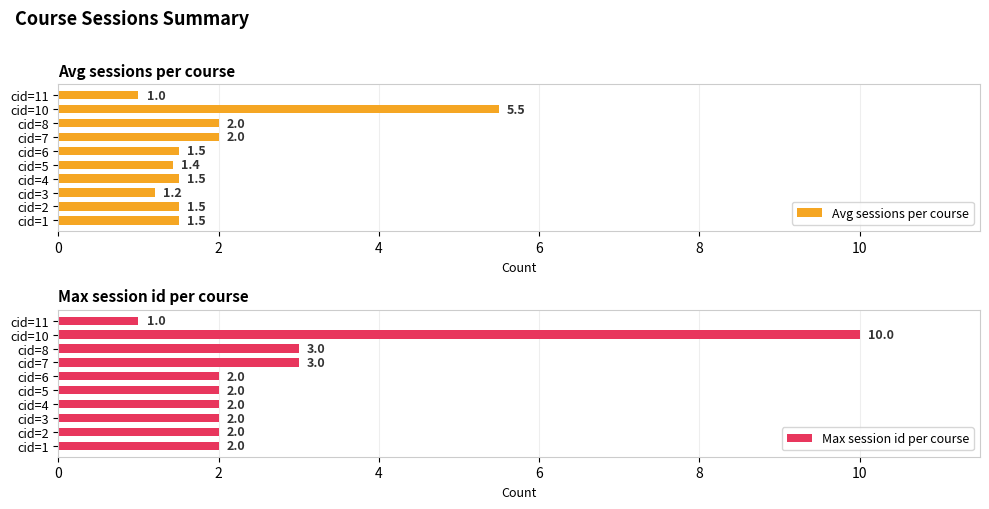

How many series are shown in this chart?

2